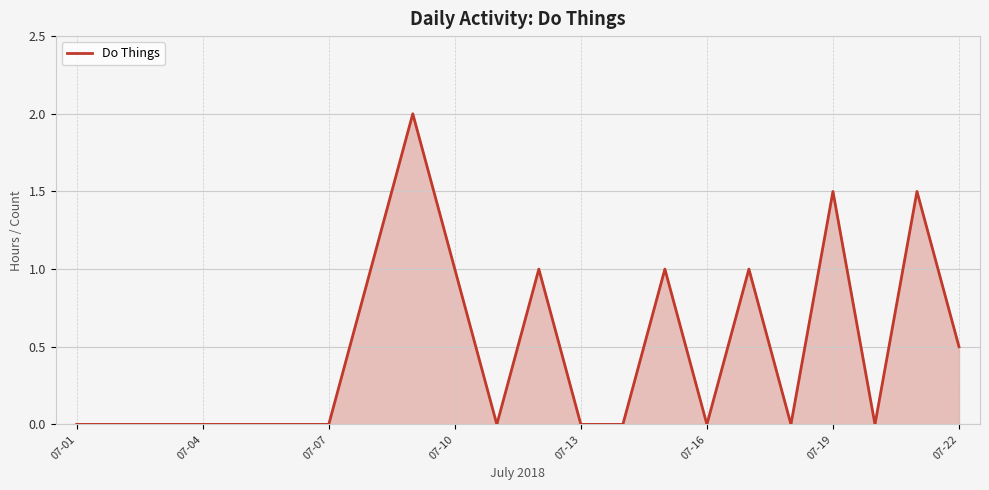

What is the average value?

0.5